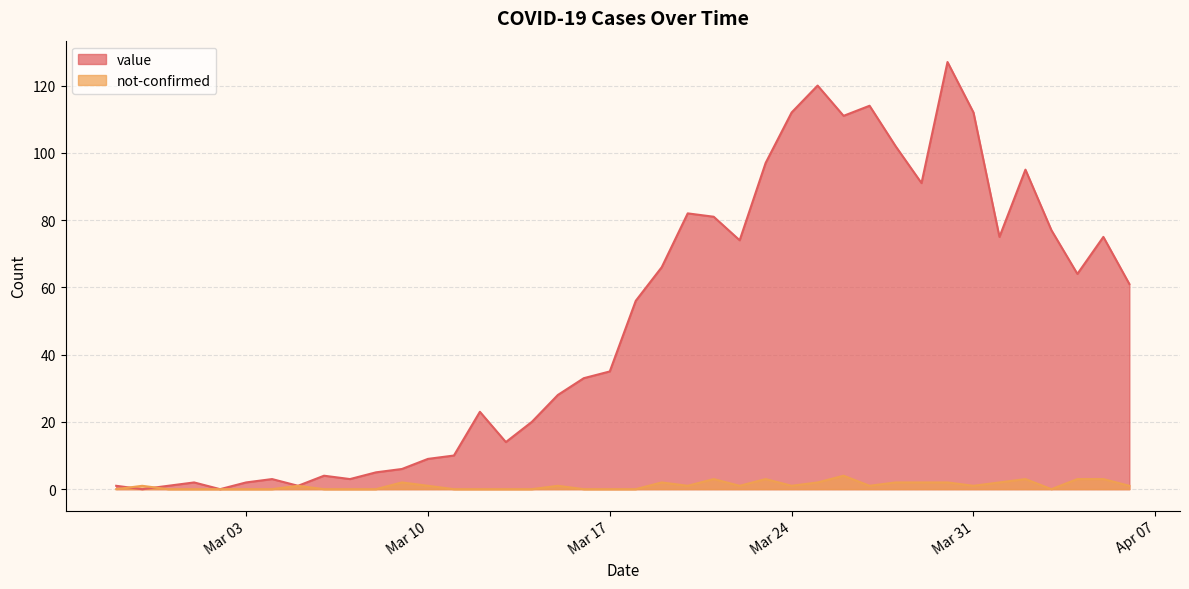

What position from the left is 2020-03-13?

16